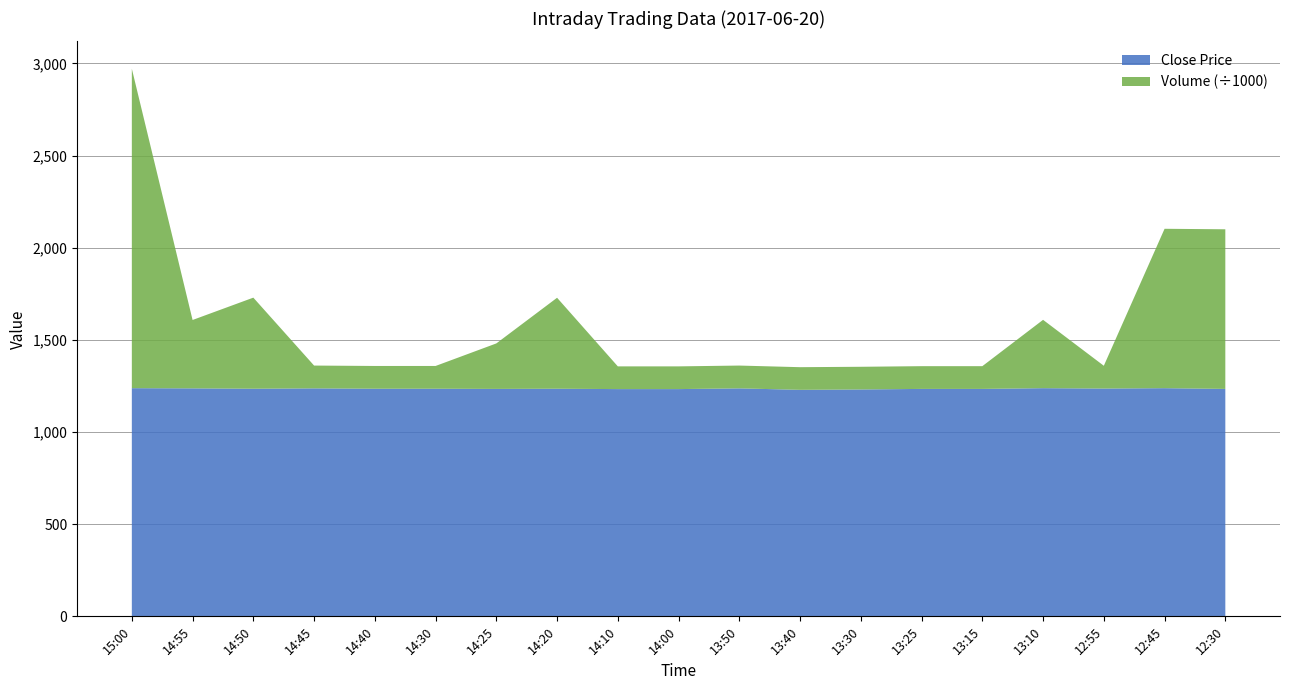

Reading left to right, transcribe all the data shown in this chart.

Volume: 1733200	371000	494200	123700	123500	123500	246800	493600	123300	123300	123700	122900	123100	123400	123400	370800	123600	864800	866100
Close Price: 1238	1237	1235	1237	1235	1235	1234	1235	1233	1233	1237	1229	1231	1234	1234	1238	1236	1238	1234